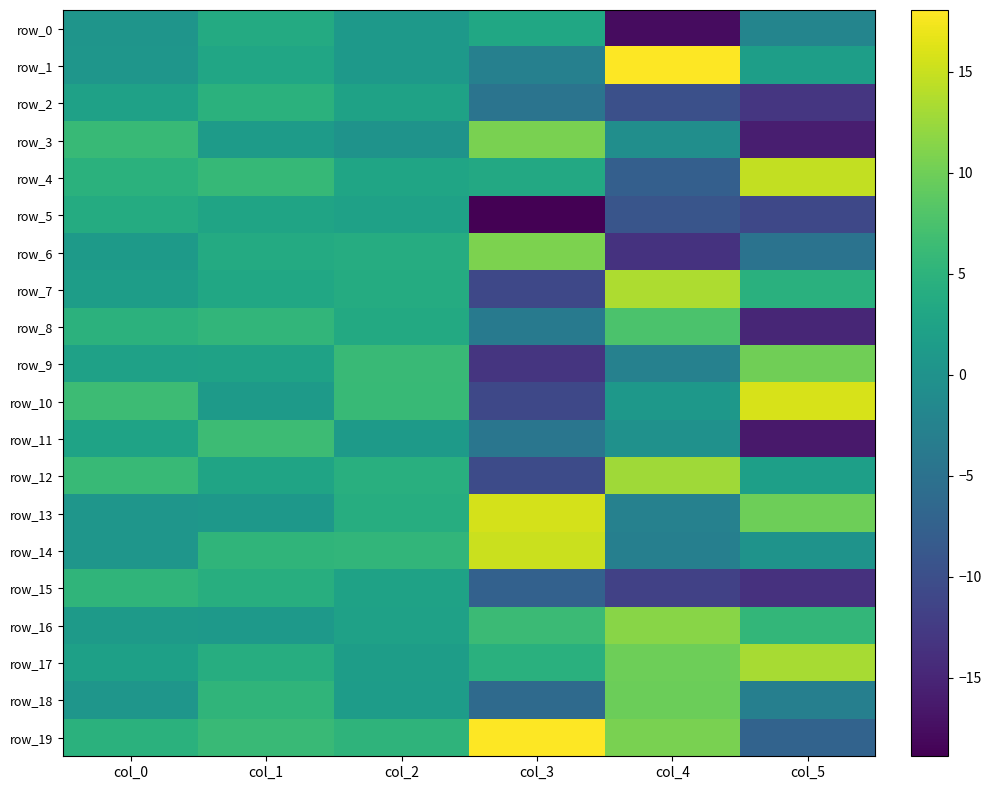

Reading right to left, extract all data points from this chart.

row_0: -2.1	-17.7	3.1	1.1	3.7	0.3
row_1: 1.9	18.0	-2.7	1.0	2.9	0.5
row_2: -13.0	-9.8	-4.7	2.4	4.7	2.3
row_3: -15.8	-0.6	10.7	0.2	1.3	6.0
row_4: 14.6	-7.7	3.4	2.9	5.8	4.7
row_5: -10.9	-9.2	-18.9	2.2	2.6	3.8
row_6: -4.8	-13.5	10.8	4.0	3.7	1.2
row_7: 4.6	13.5	-10.9	3.8	3.1	1.7
row_8: -14.9	7.6	-3.8	3.6	5.4	4.9
row_9: 10.0	-2.7	-13.2	6.2	2.5	2.2
row_10: 15.9	0.8	-10.9	6.0	1.3	6.5
row_11: -16.3	-0.1	-4.3	1.2	6.5	2.6
row_12: 2.0	12.7	-10.5	4.4	2.6	6.0
row_13: 9.9	-2.7	15.6	4.2	0.8	0.6
row_14: 0.2	-3.0	15.0	5.4	5.2	0.5
row_15: -13.6	-11.8	-7.4	2.5	4.2	5.3
row_16: 5.6	11.5	6.3	2.3	1.0	1.2
row_17: 13.2	9.9	4.6	1.7	4.2	2.1
row_18: -3.0	9.8	-6.2	1.5	5.3	0.5
row_19: -7.1	10.6	18.1	5.2	6.1	4.7